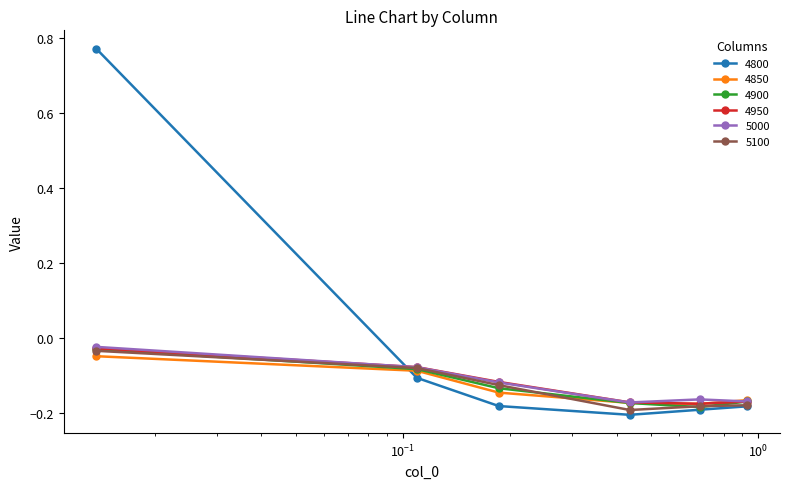

Which series has the widest spread of values?

4800